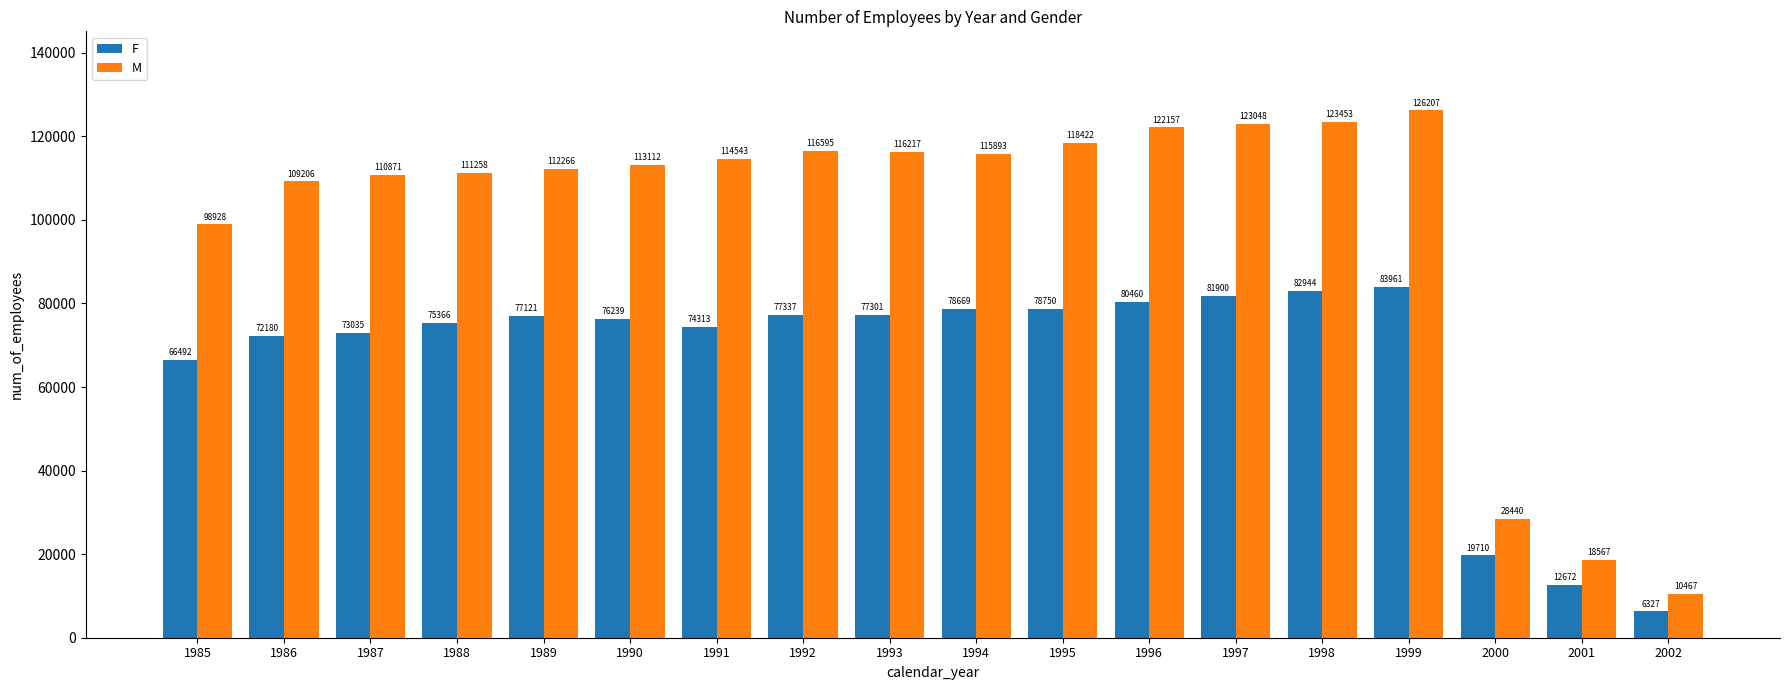

What is the lowest value of the F series?

6327